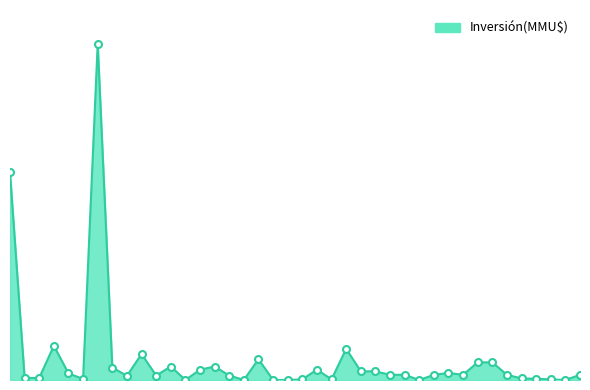

Reading left to right, list all the values displayed in this chart.

200000	2000	2000	33000	6310	1032	324020	12000	4000	25000	4300	13000	40	9903	13000	4300	42	20000	37	37	600	10000	600	30000	8365	8350	5000	5000	10	5000	6750	5000	17000	17000	5000	1500	1200	540	0	5000